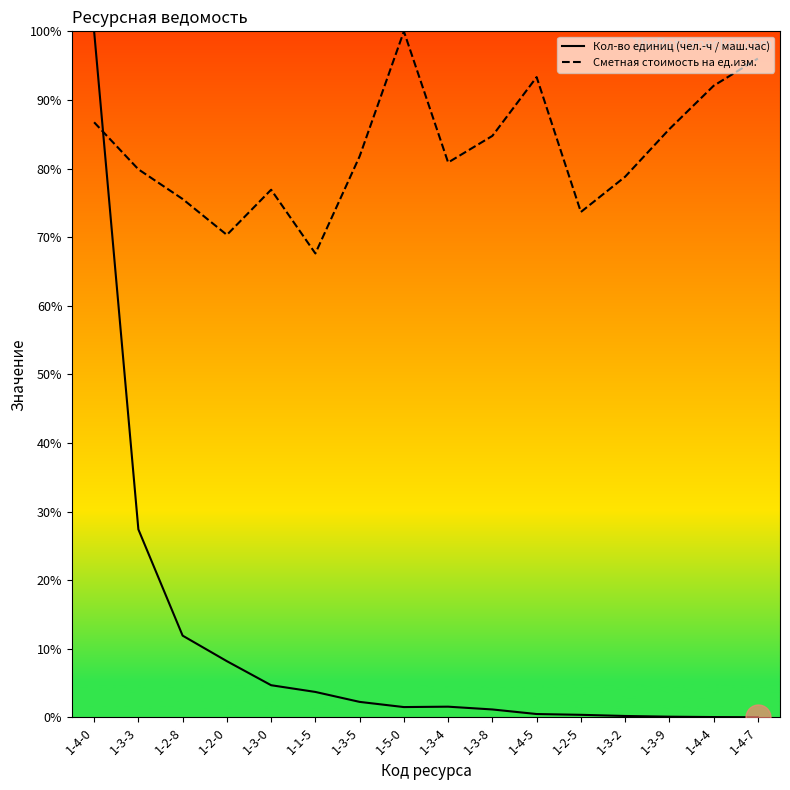

The value of Сметная стоимость на ед.изм. at 1-4-0 is 86.7. True or false?

True